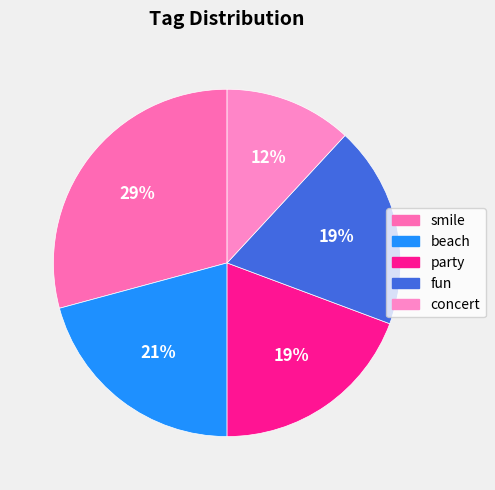

Is it true that smile is 29% of the pie?

True